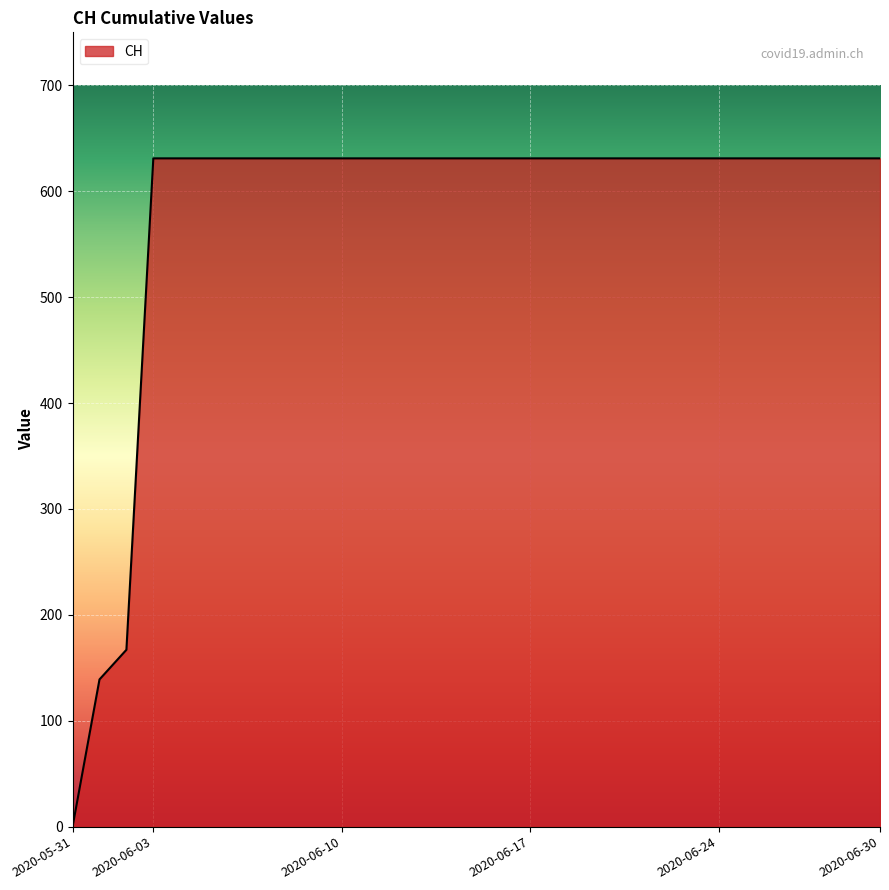

How many positive values are there?

30